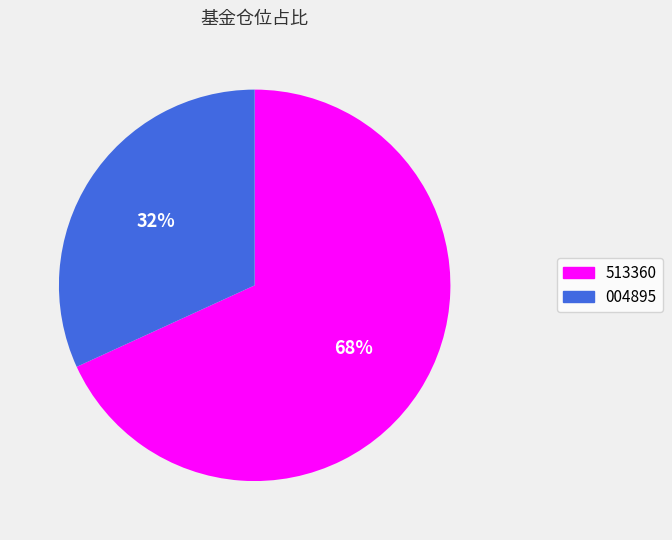

Does any single category account for the majority?

Yes